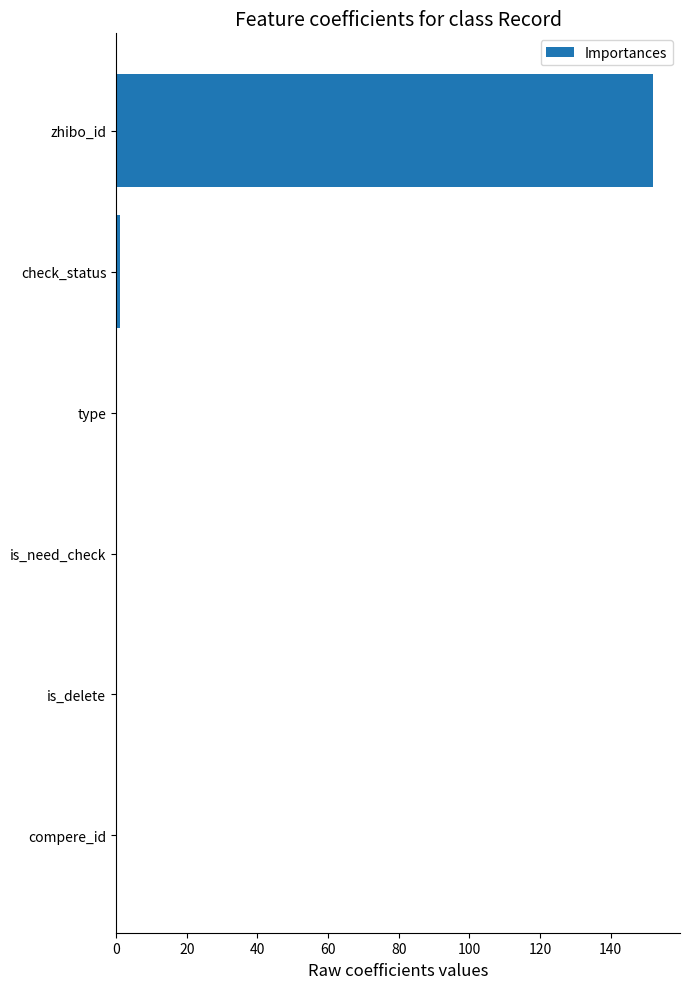

Is it true that the value at zhibo_id is 152?

True